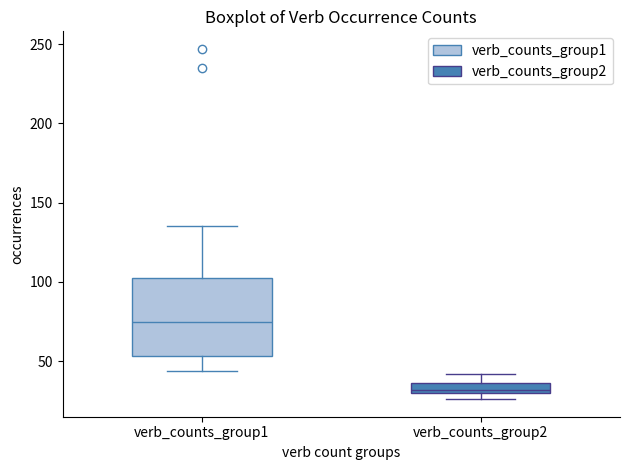

Which box is the tallest, from its lower edge to its upper edge?

verb_counts_group1